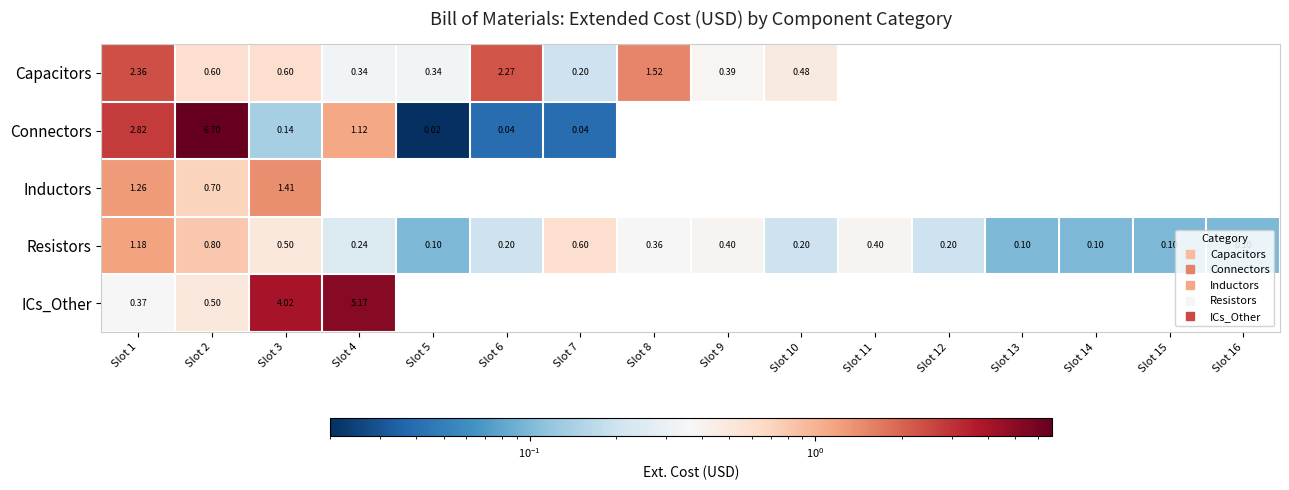

Which series has the largest range (max minus min)?

Connectors